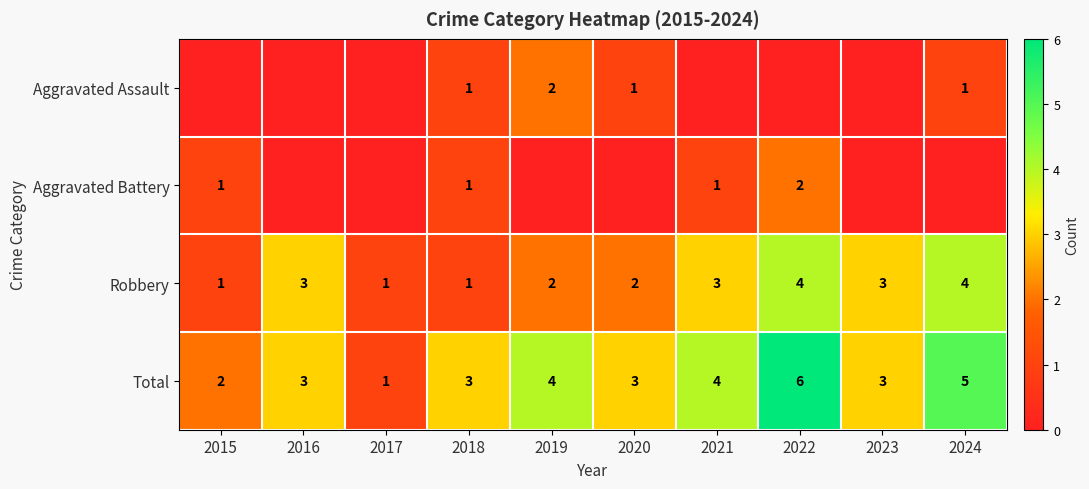

What is the total value across all series at 2022?

12